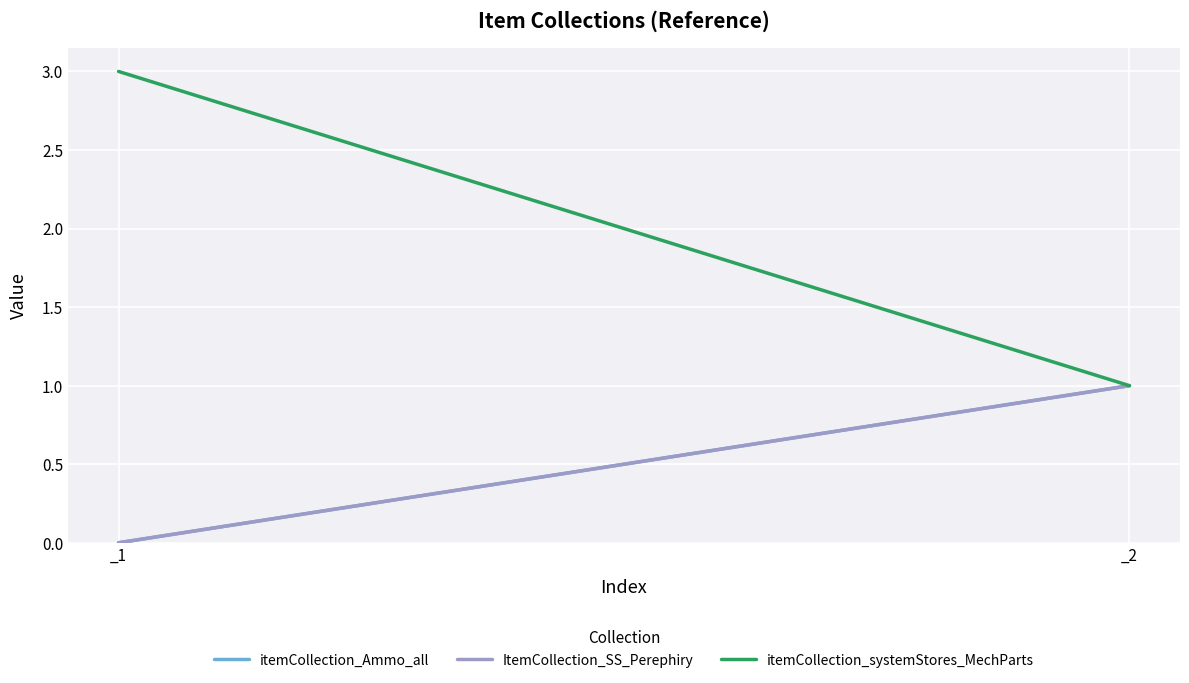

Which series has the largest total across all categories?

itemCollection_systemStores_MechParts